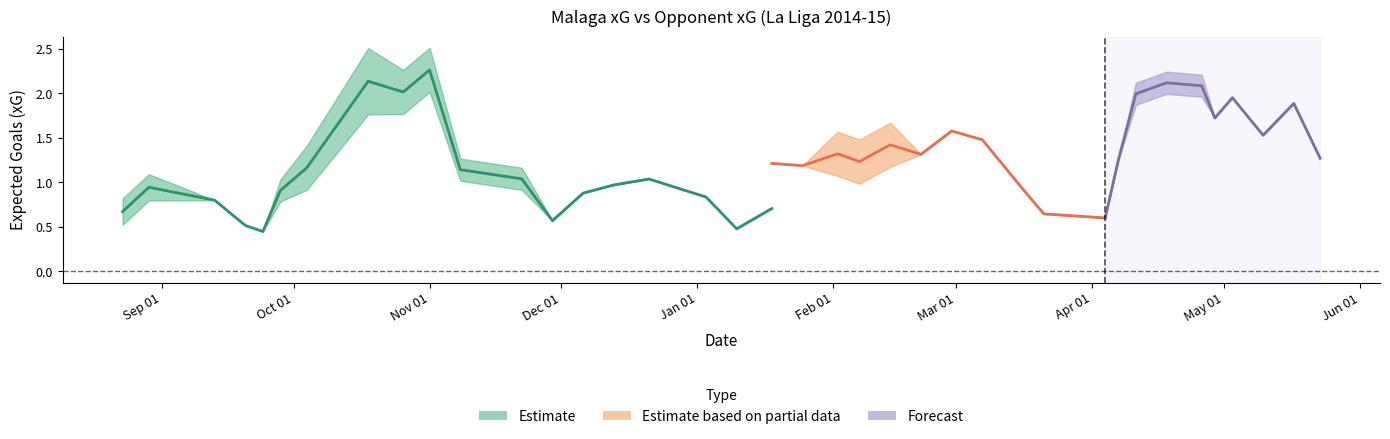

Is the value of team_npxG at 2015-02-21 greater than the value of opponent_npxG at 2014-10-04?

Yes